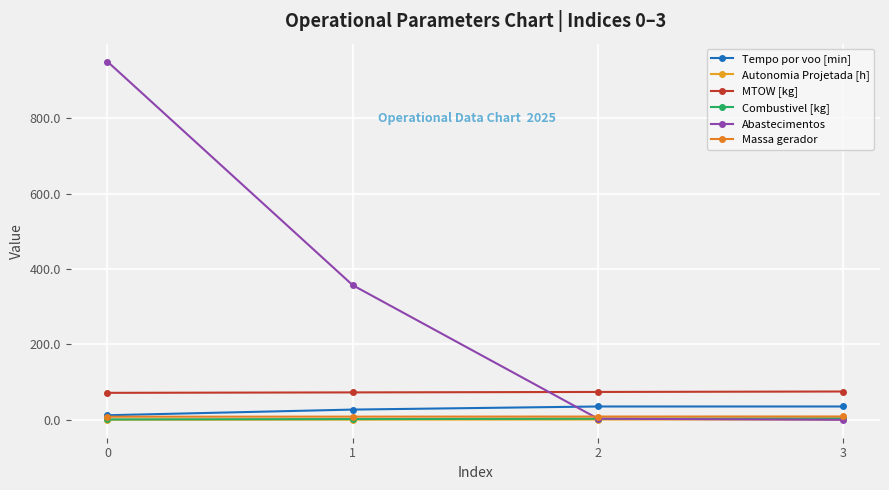

What is the difference between the maximum and minimum values in the Tempo por voo [min] series?

23.2